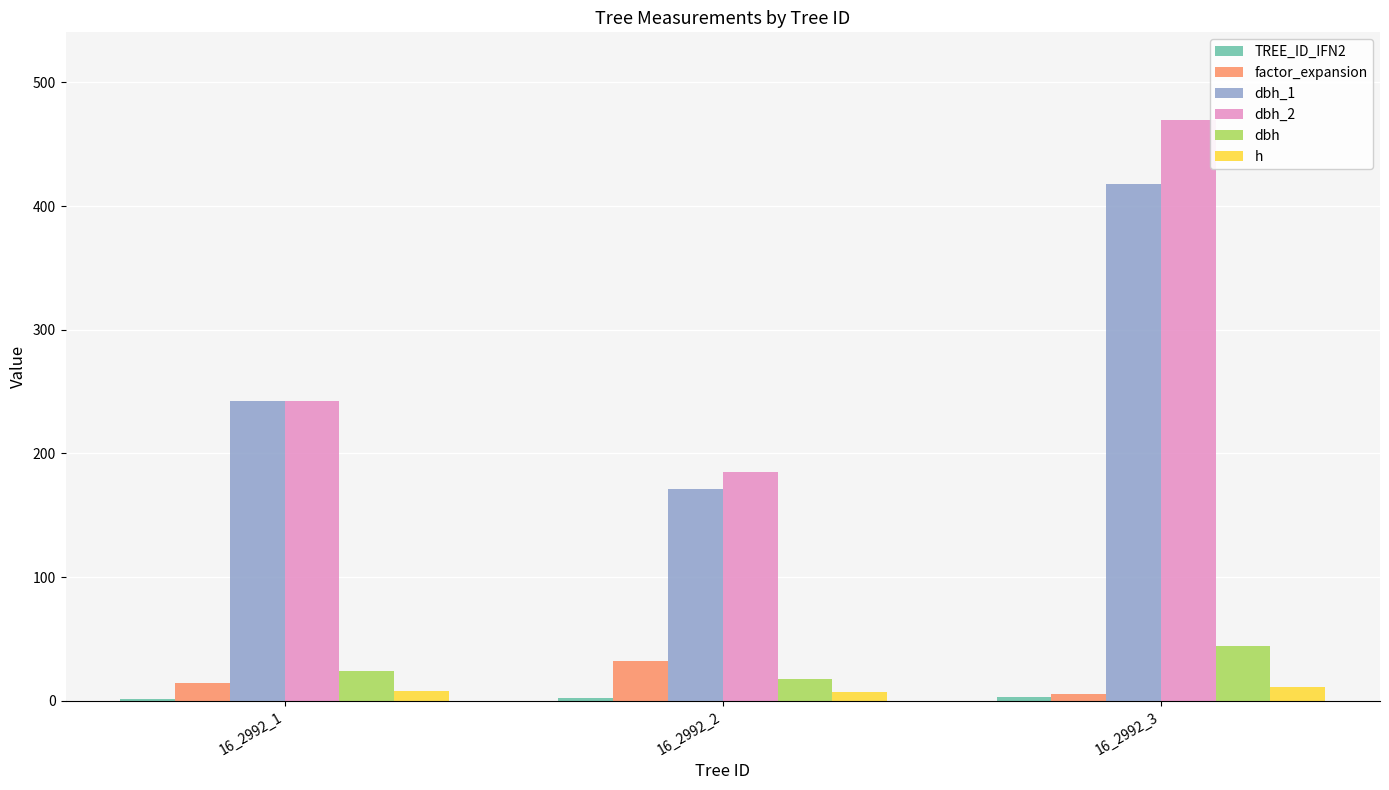

The value of dbh_2 at 16_2992_3 is 470.0. True or false?

True